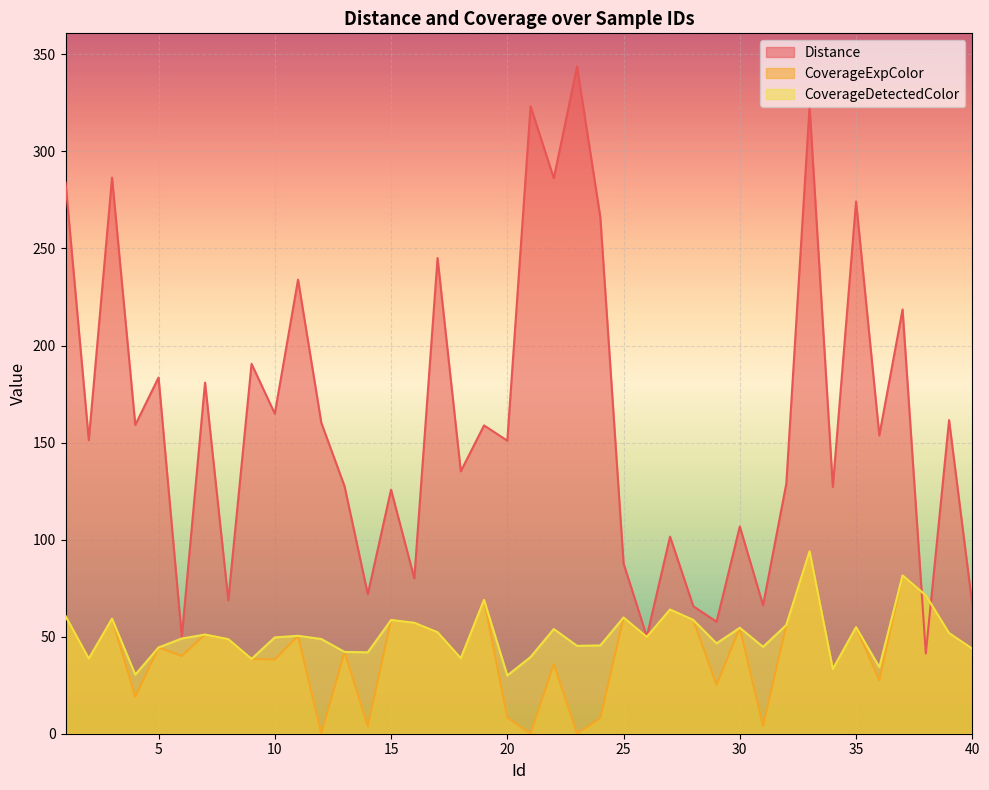

True or false: Distance has a value of 101.5 at 27.

True